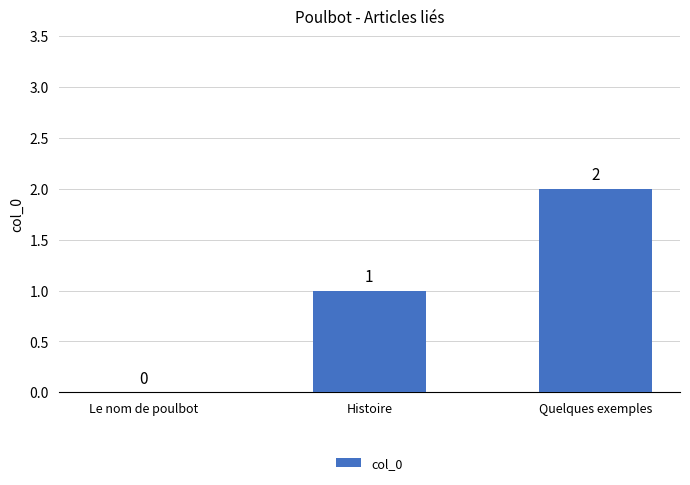

At which category does the chart reach its peak across all series?

Quelques exemples